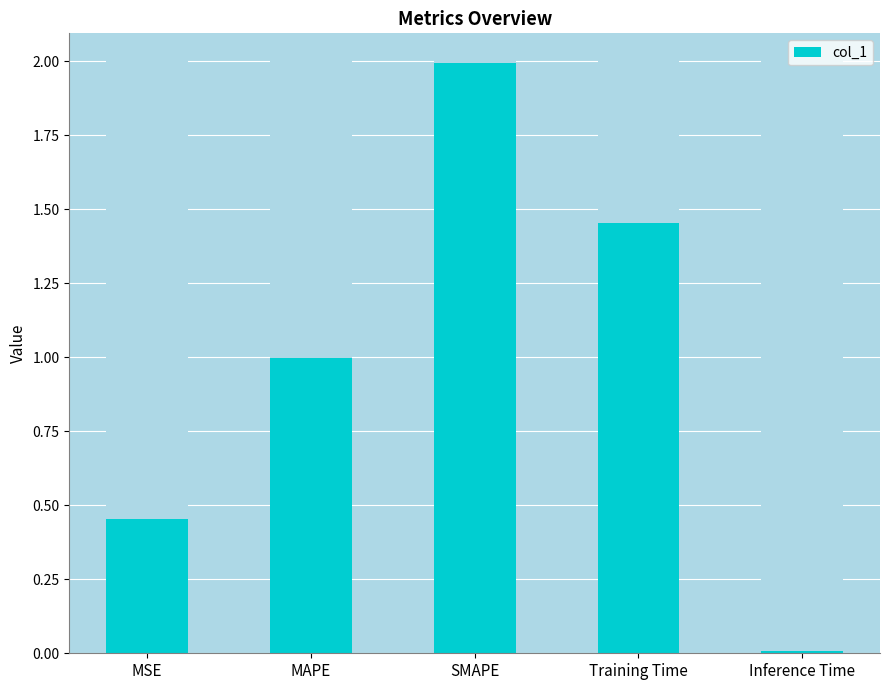

What is the label of the 3rd bar from the right?

SMAPE